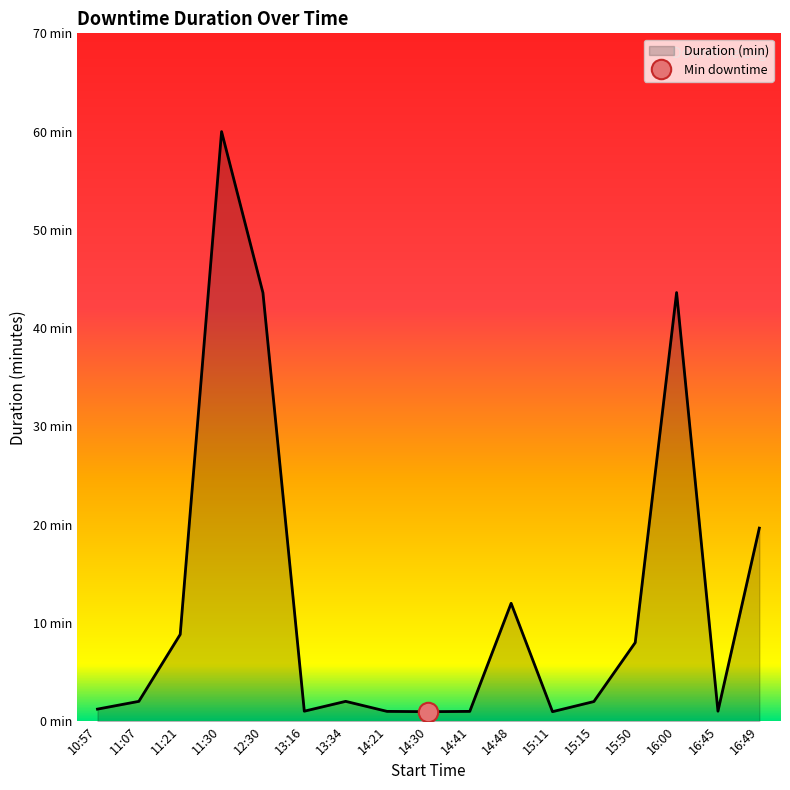

What value does the data have at 14:48?

12.0